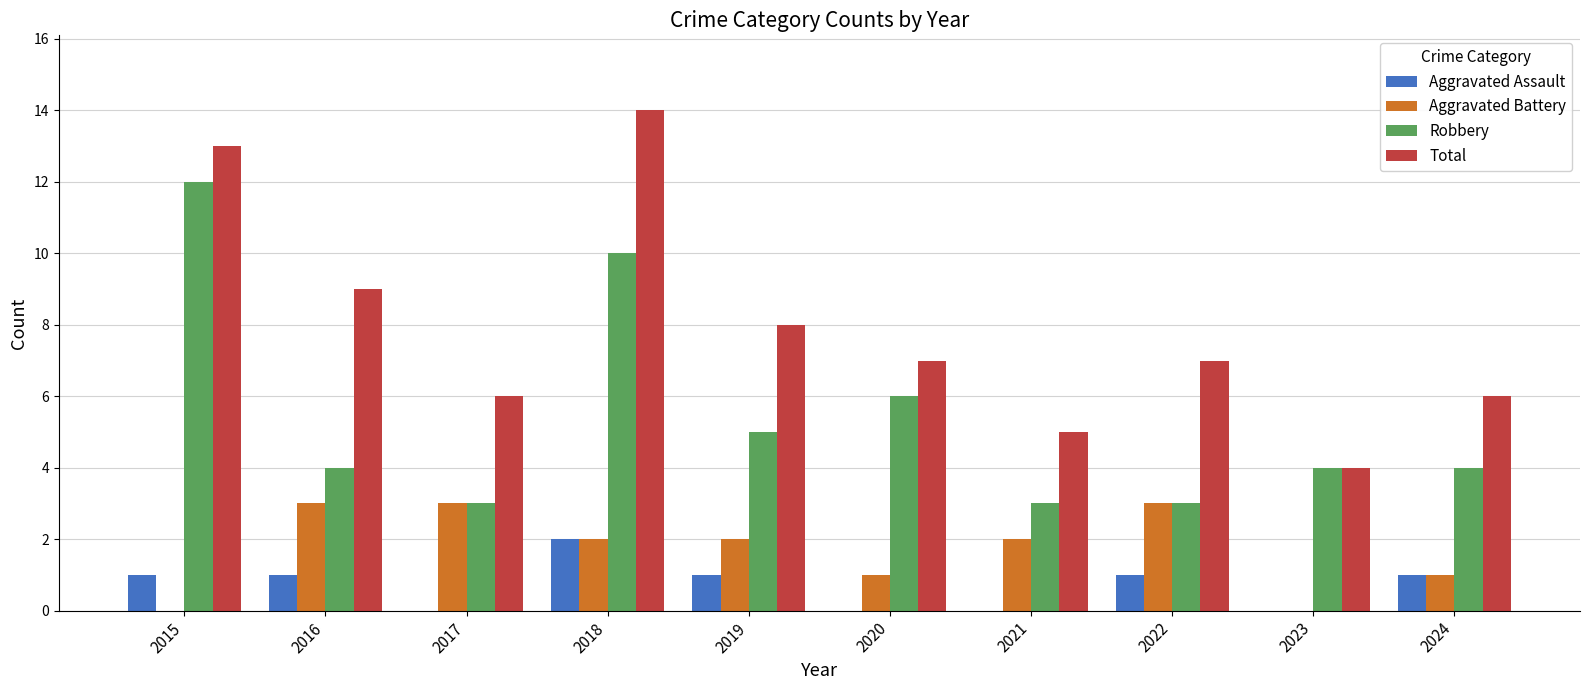

Reading left to right, transcribe all the data shown in this chart.

Aggravated Assault: 2015=1	2016=1	2017=0	2018=2	2019=1	2020=0	2021=0	2022=1	2023=0	2024=1
Aggravated Battery: 2015=0	2016=3	2017=3	2018=2	2019=2	2020=1	2021=2	2022=3	2023=0	2024=1
Robbery: 2015=12	2016=4	2017=3	2018=10	2019=5	2020=6	2021=3	2022=3	2023=4	2024=4
Total: 2015=13	2016=9	2017=6	2018=14	2019=8	2020=7	2021=5	2022=7	2023=4	2024=6